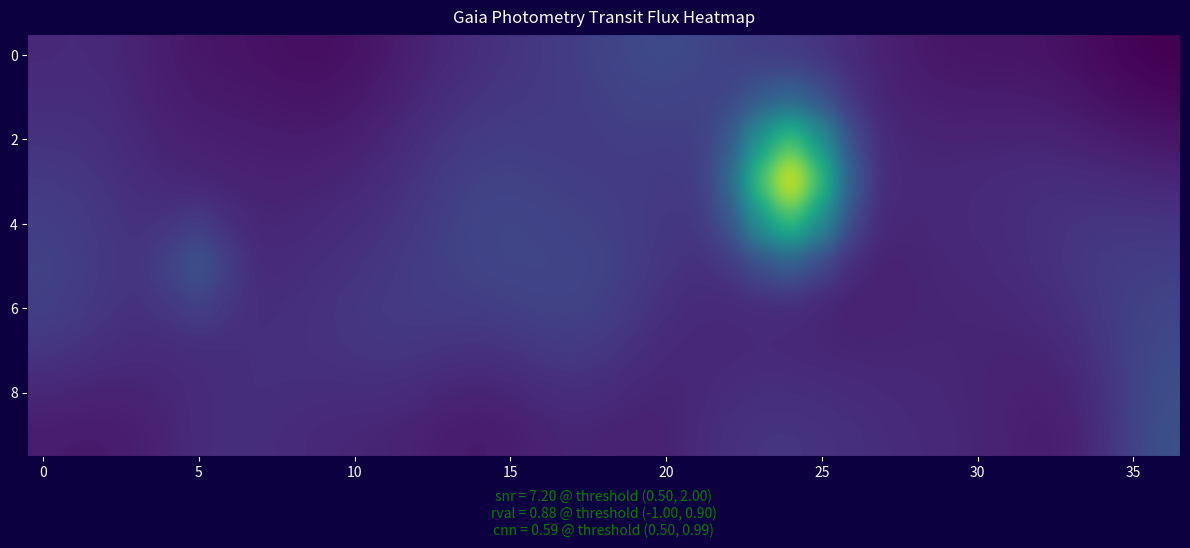

How many data points does each series have?

37